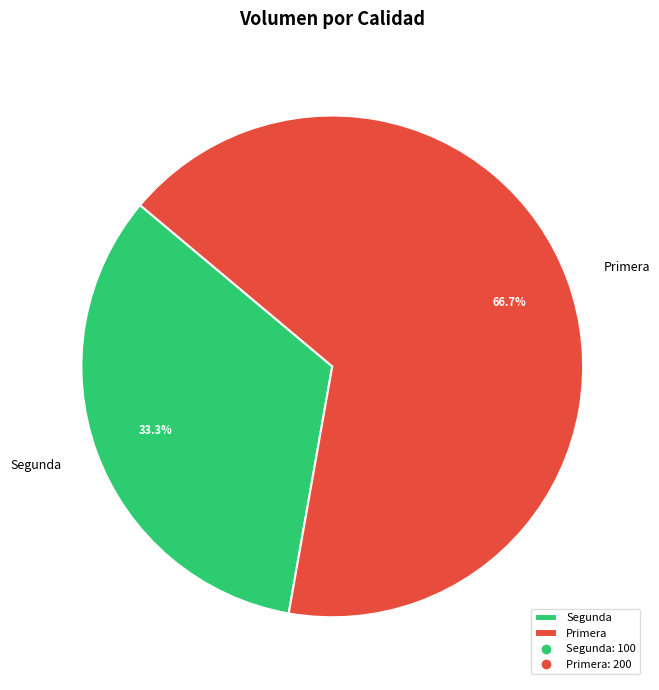

Do Segunda and Primera together represent more than half of the pie?

Yes